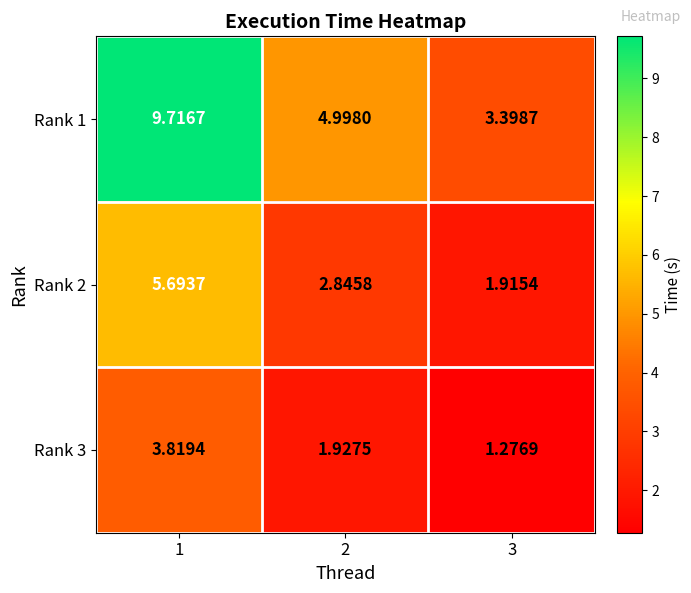

Rank the series by their average value, from highest to lowest.

Rank 1, Rank 2, Rank 3